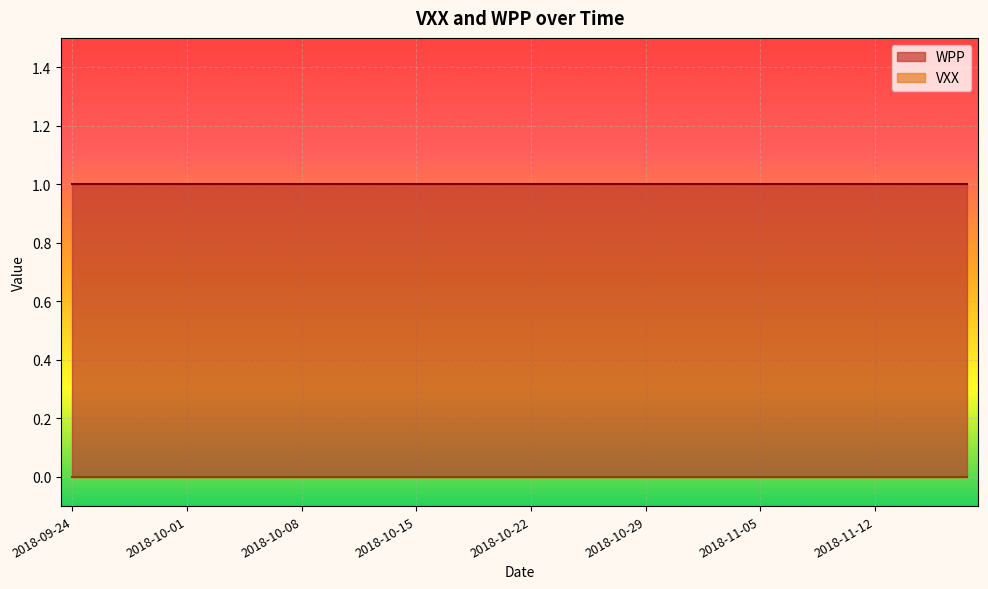

How many distinct data groups are displayed?

2